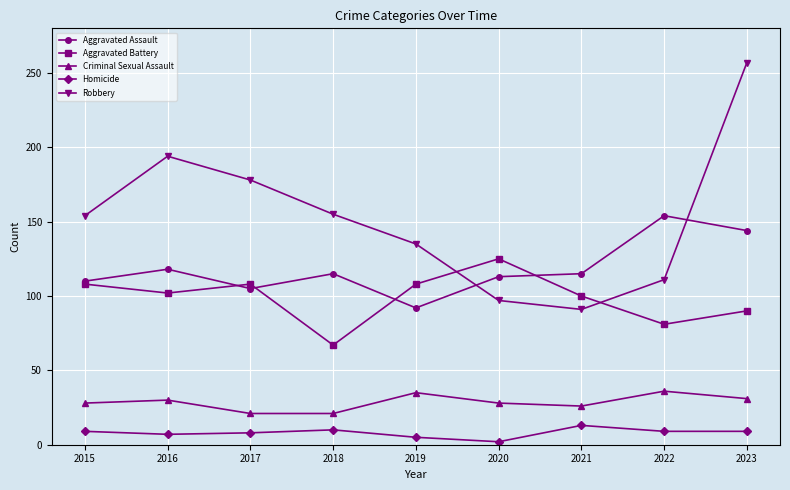

Is this an area chart (filled region under the line)?

No